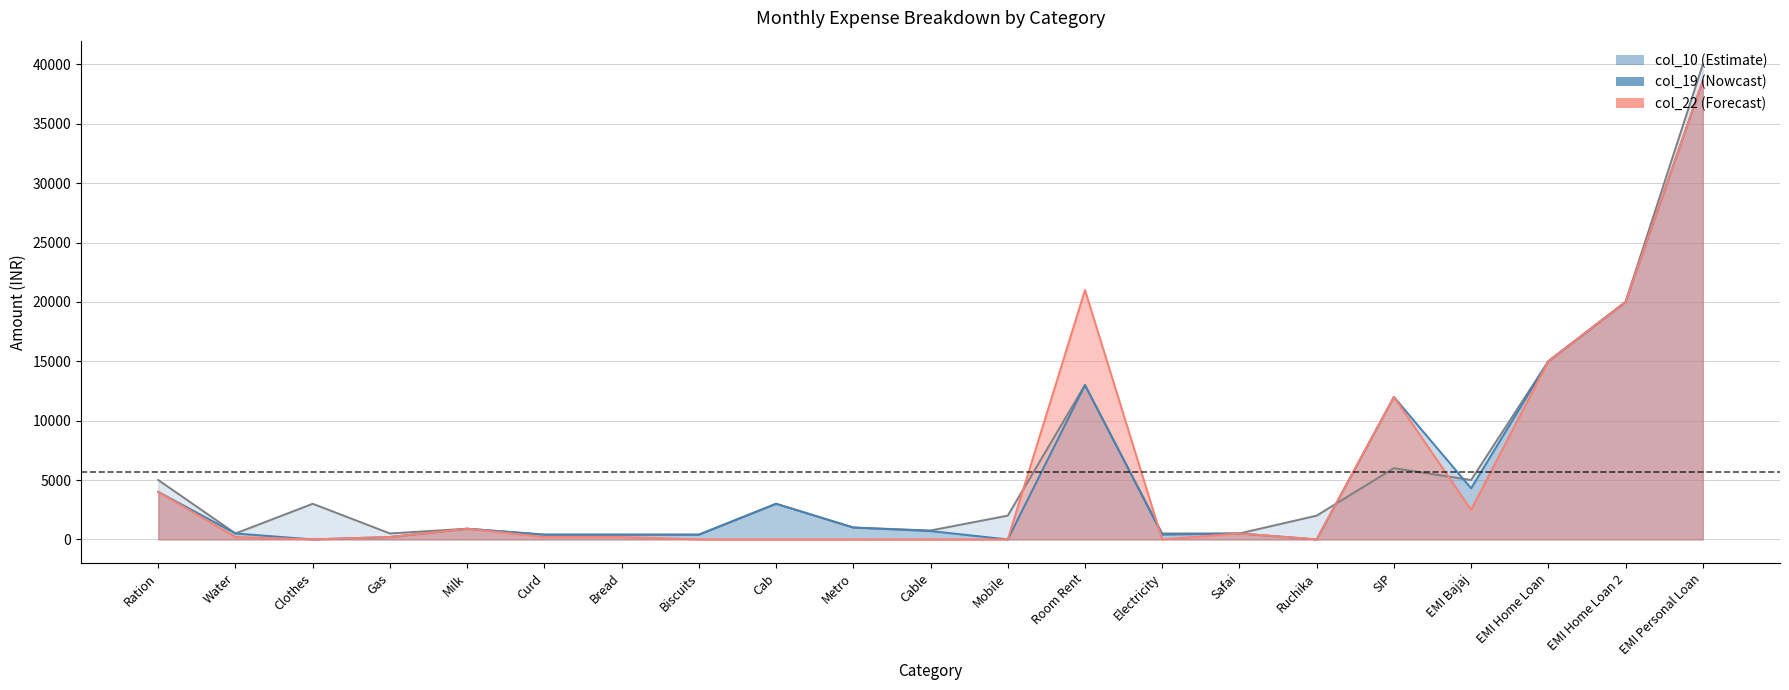

What is the maximum value for col_19?

38625